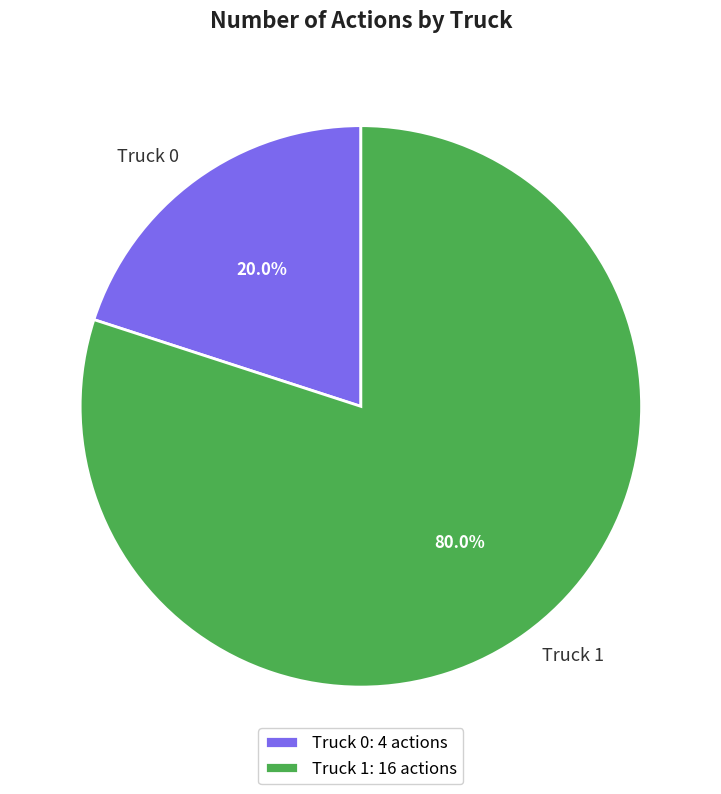

How many slices are in this pie chart?

2